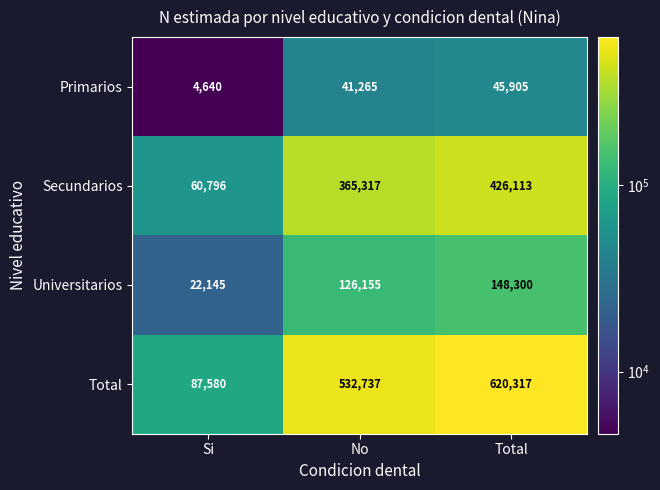

What is the average value of the Primarios series?

30603